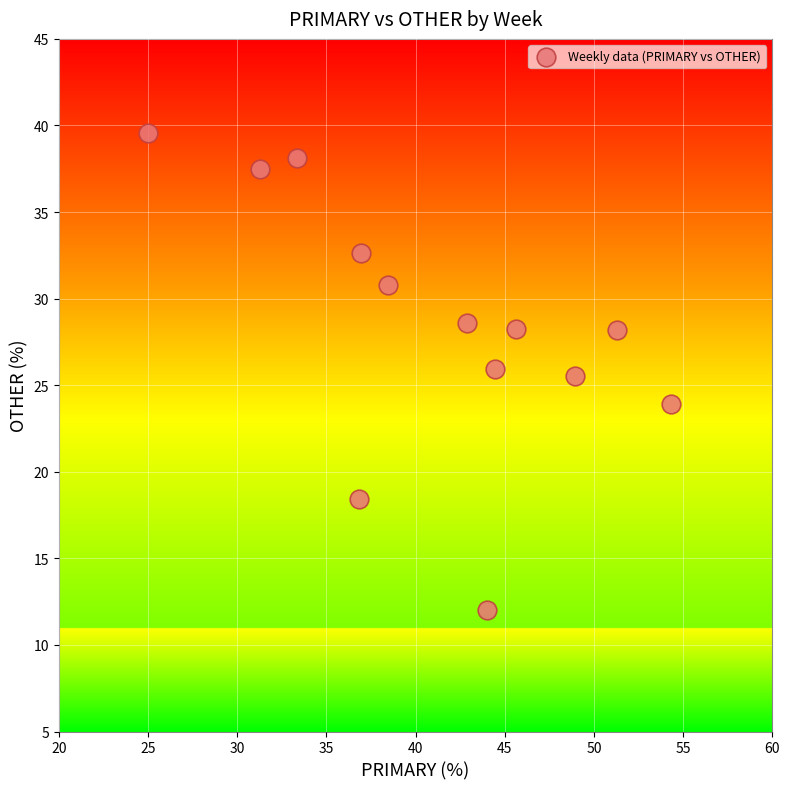

What is the range of Y values (max minus min)?

27.6